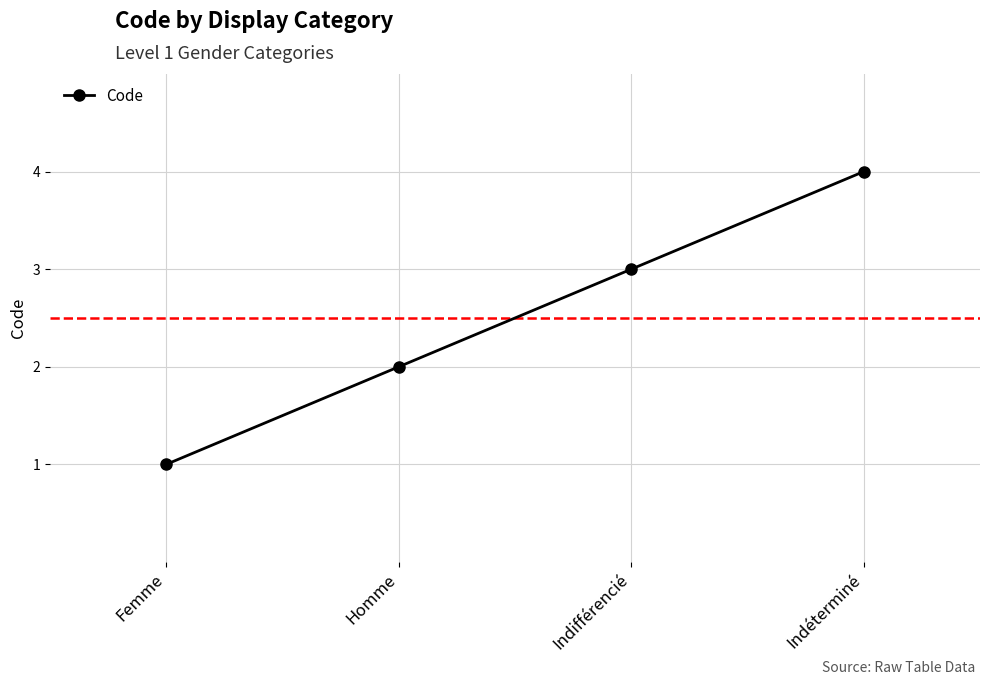

At which category does the chart reach its minimum across all series?

Femme